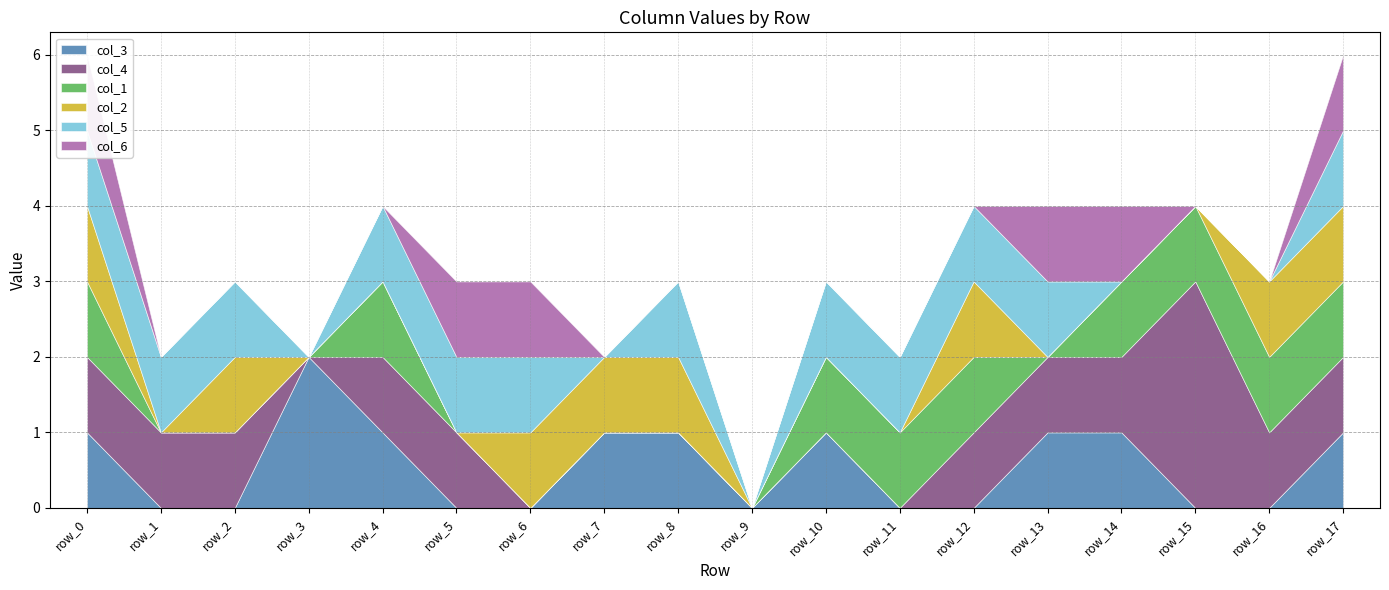

Rank the series at row_4 from highest to lowest value.

col_3, col_4, col_1, col_5, col_2, col_6